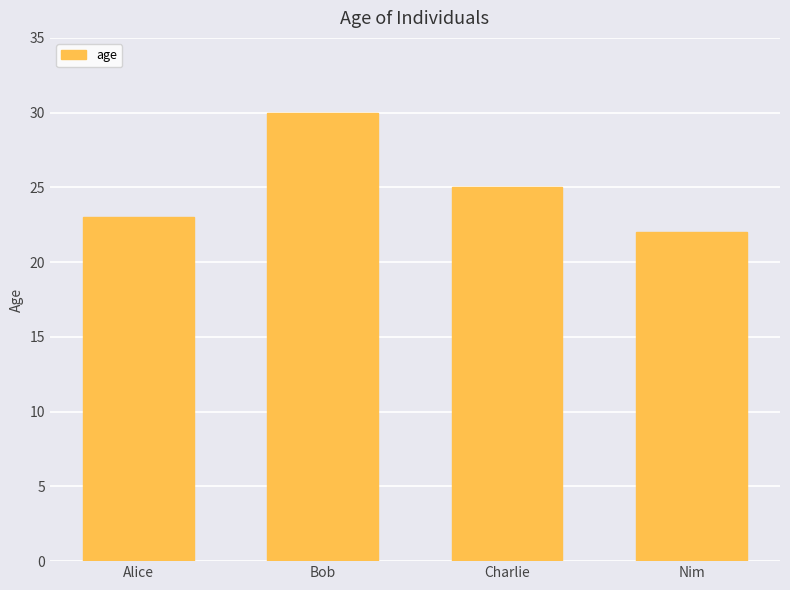

Reading right to left, list all the values displayed in this chart.

22	25	30	23